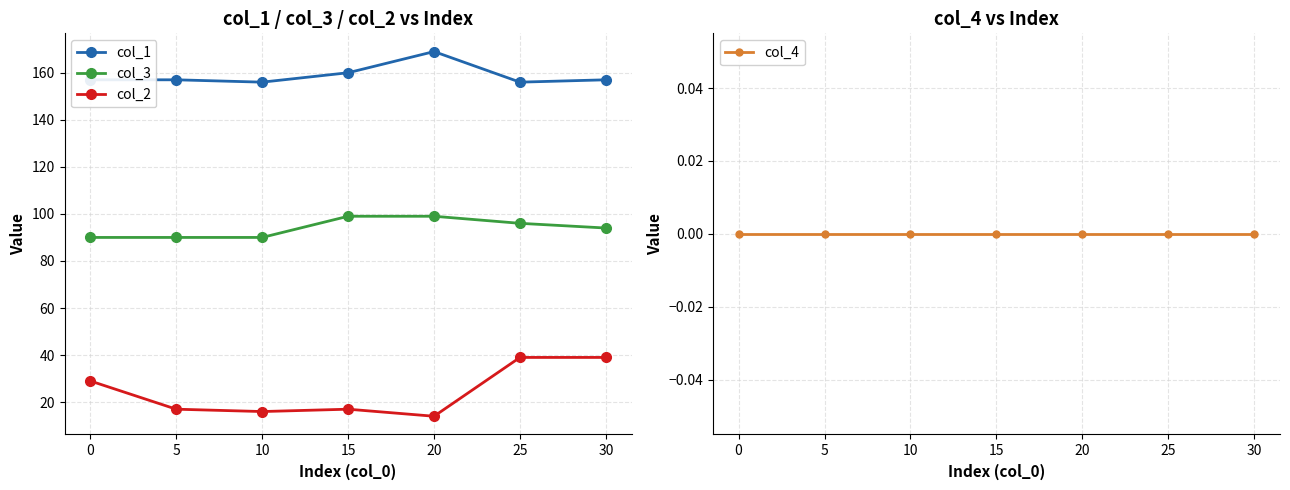

True or false: col_1 and col_4 cross at least once.

False